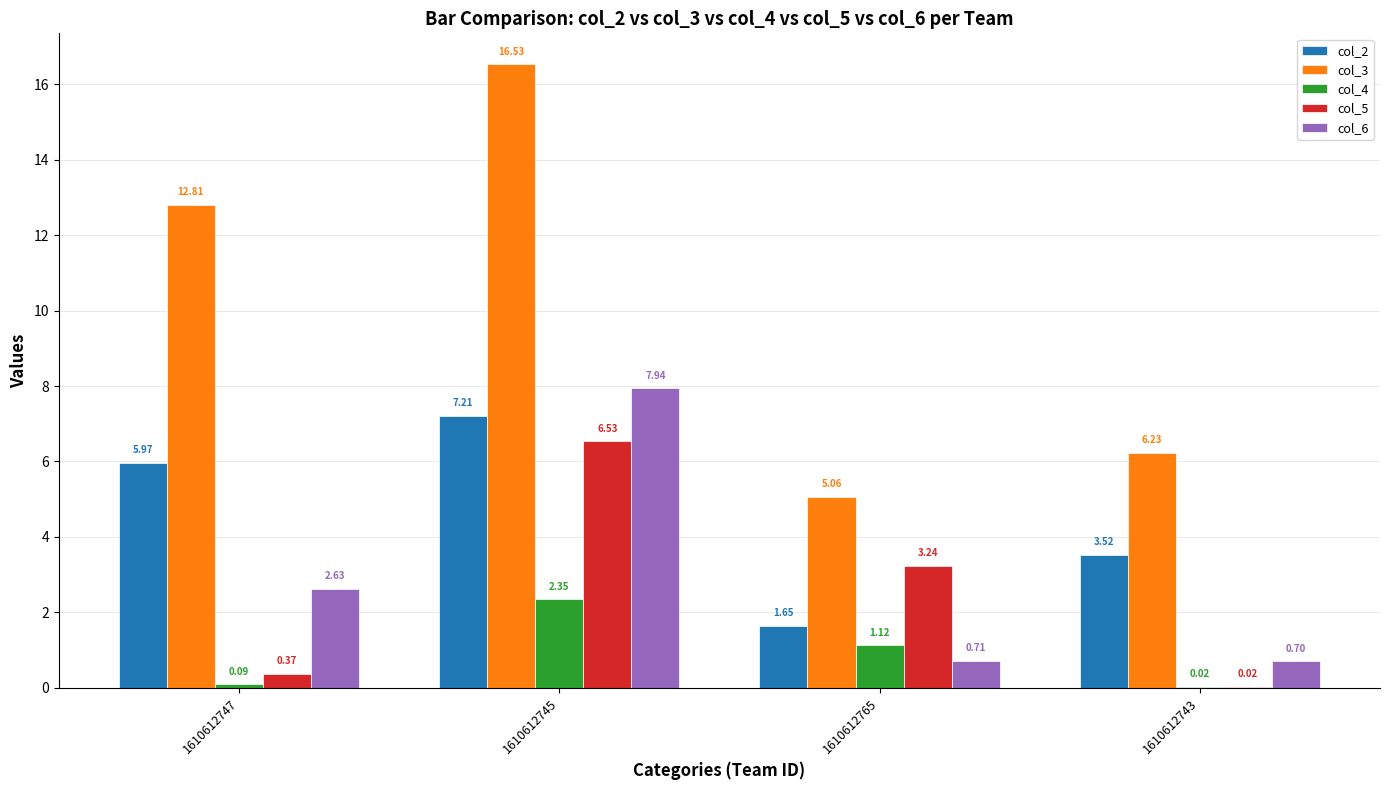

How many groups of bars are there?

4